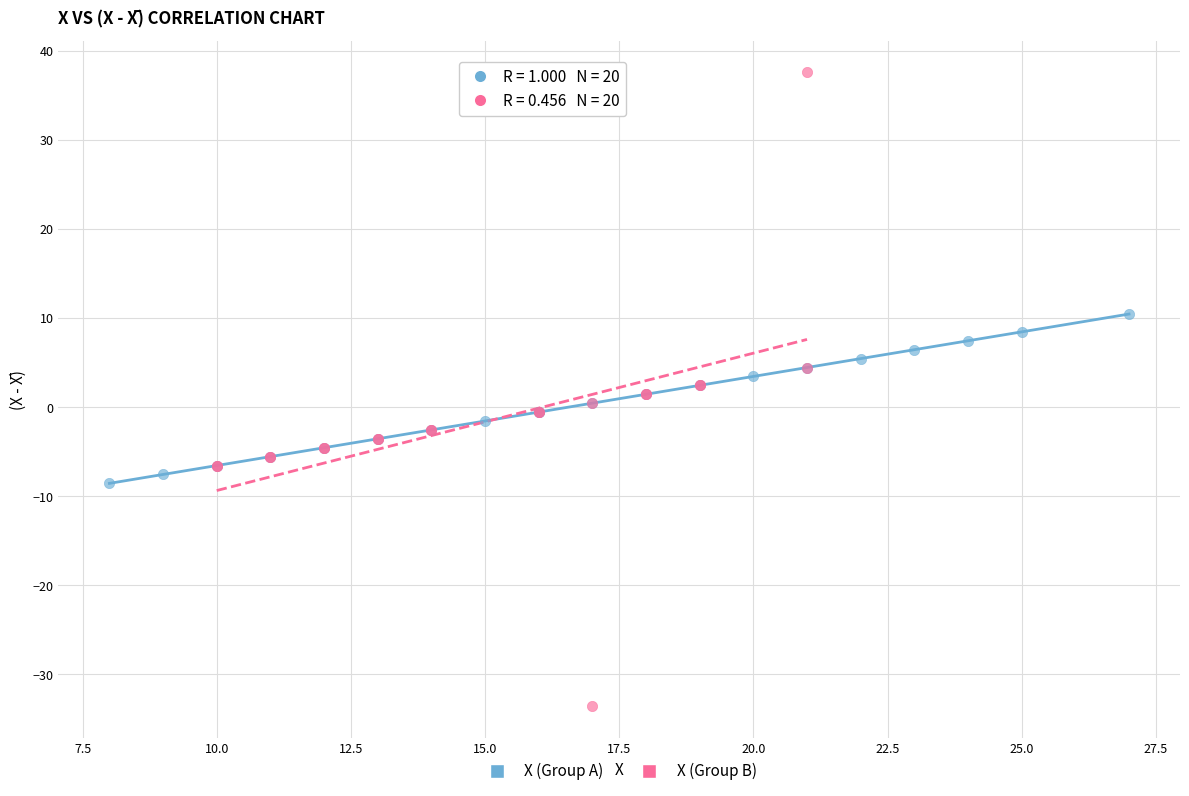

Which series contains the highest Y value?

X (Group B)